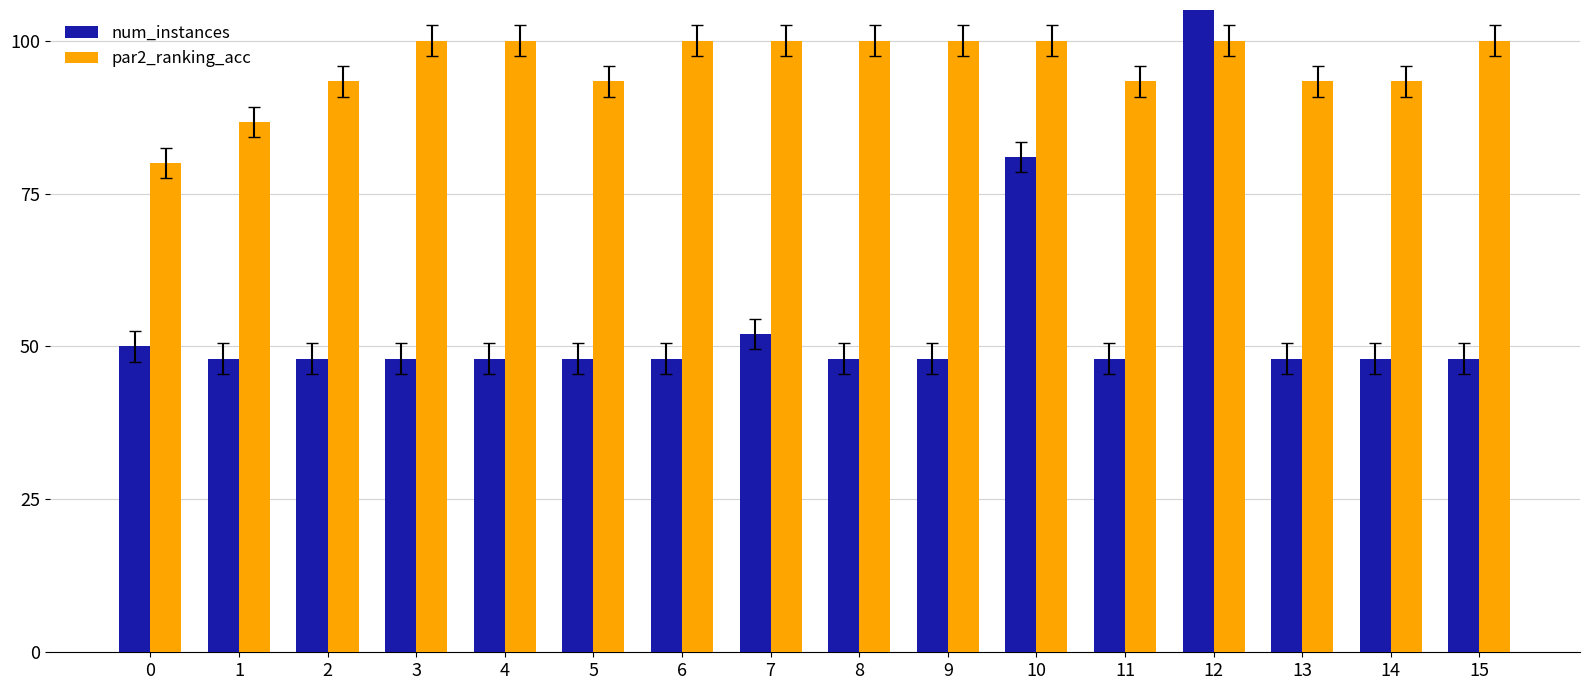

Which series has the widest spread of values?

num_instances